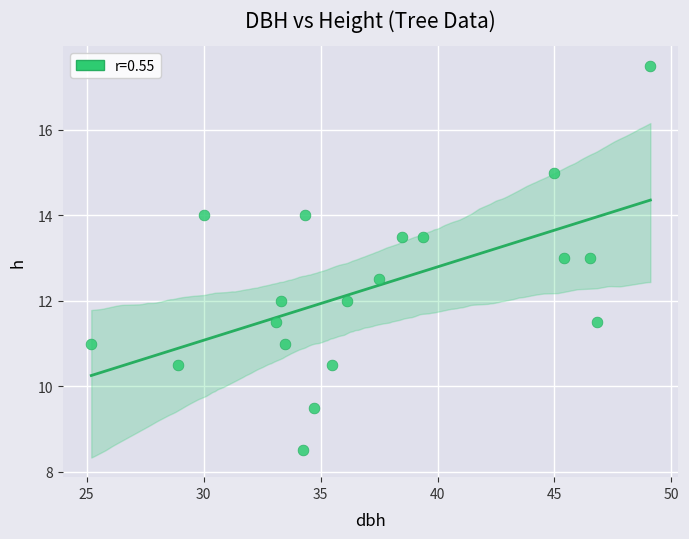

What is the range of Y values (max minus min)?

9.0